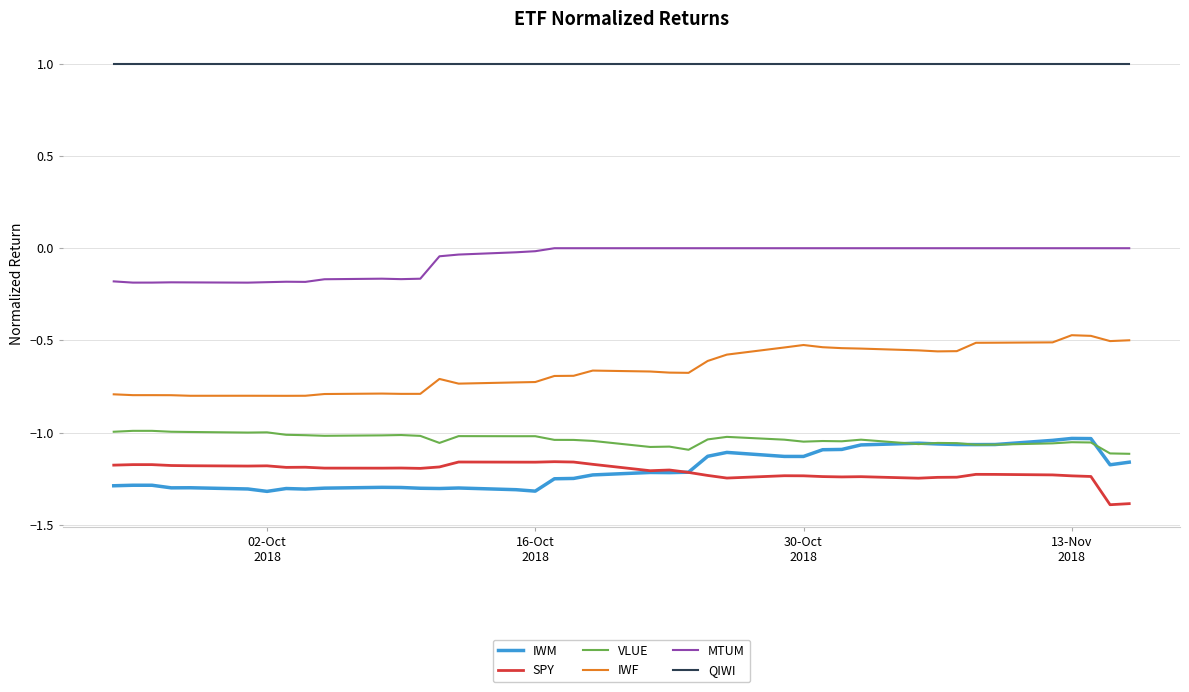

Which series has the largest total across all categories?

QIWI